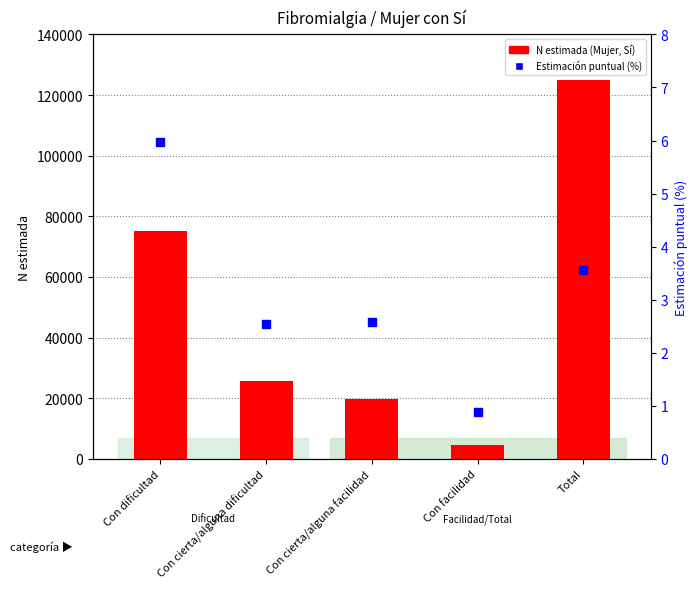

Does the chart contain stacked bars?

No